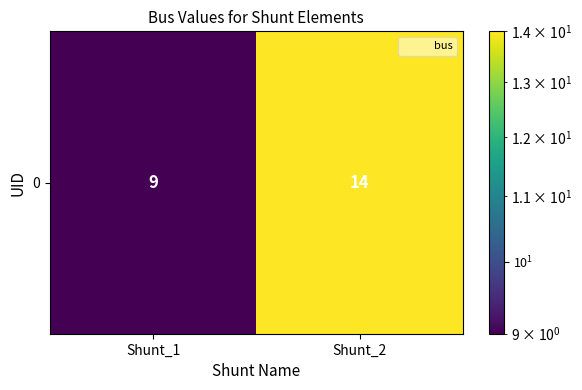

What is the change in value from Shunt_1 to Shunt_2?

+5